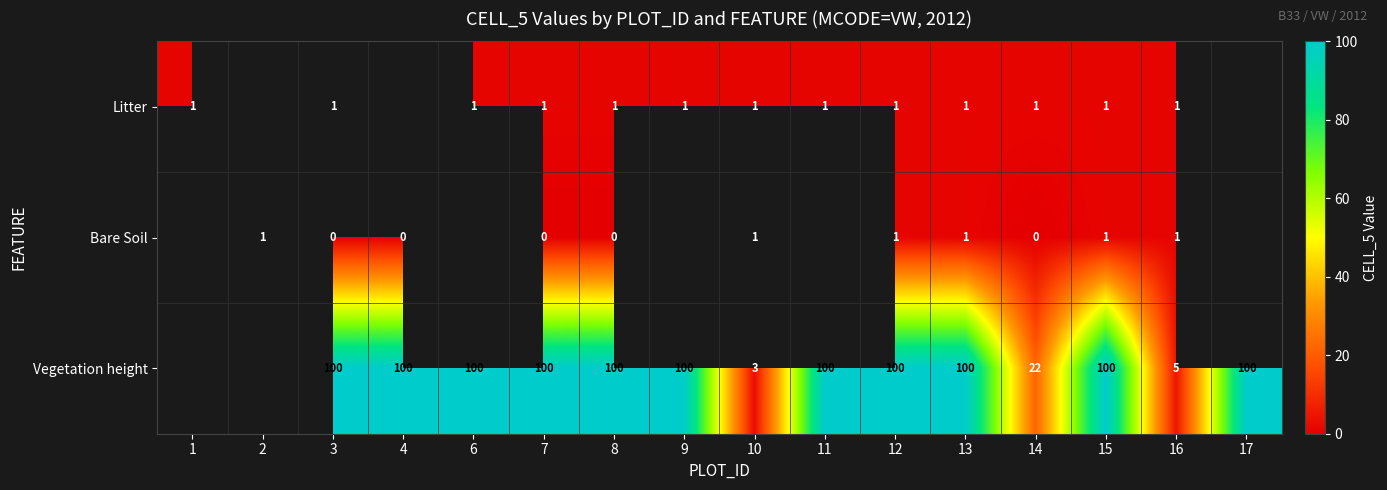

At which category is the sum across all series the highest?

12